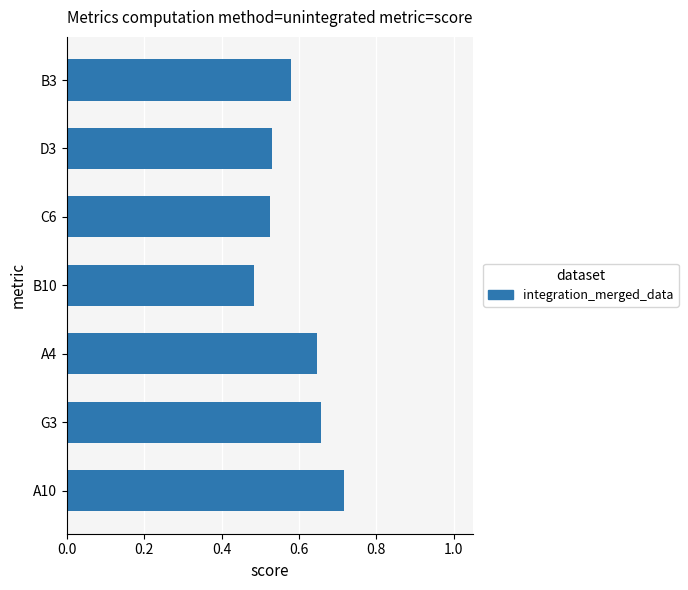

The chart shows a value of 0.9 at D3. True or false?

False